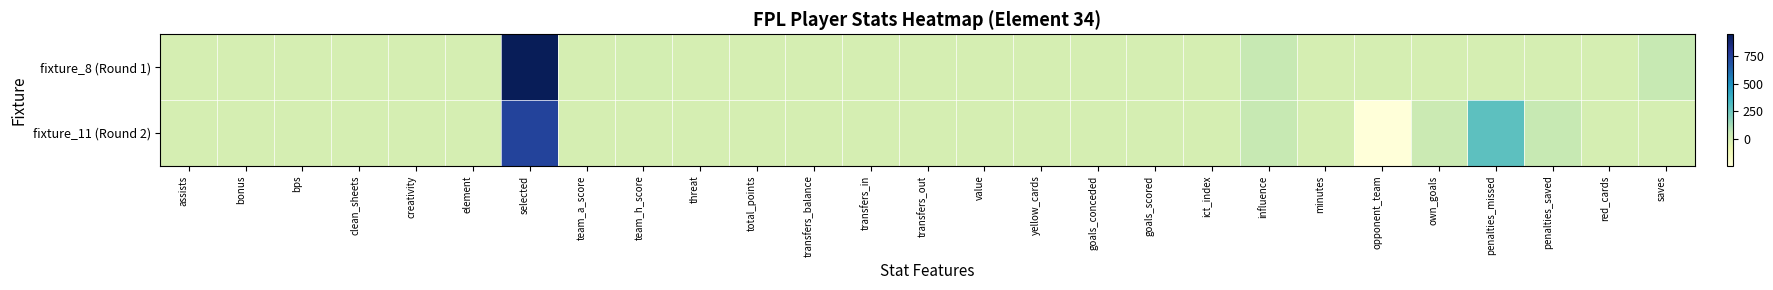

Reading right to left, transcribe all the data shown in this chart.

fixture_8 (Round 1): saves=50	red_cards=0	penalties_saved=0	penalties_missed=0	own_goals=0	opponent_team=0	minutes=0	influence=50	ict_index=0	goals_scored=0	goals_conceded=0	yellow_cards=0	value=0	transfers_out=1	transfers_in=0	transfers_balance=0	total_points=0	threat=0	team_h_score=3	team_a_score=2	selected=947	element=0	creativity=0	clean_sheets=0	bps=0	bonus=0	assists=0
fixture_11 (Round 2): saves=0	red_cards=0	penalties_saved=50	penalties_missed=282	own_goals=38	opponent_team=-244	minutes=0	influence=50	ict_index=0	goals_scored=0	goals_conceded=0	yellow_cards=0	value=0	transfers_out=2	transfers_in=0	transfers_balance=0	total_points=0	threat=0	team_h_score=2	team_a_score=0	selected=740	element=0	creativity=0	clean_sheets=0	bps=0	bonus=0	assists=0